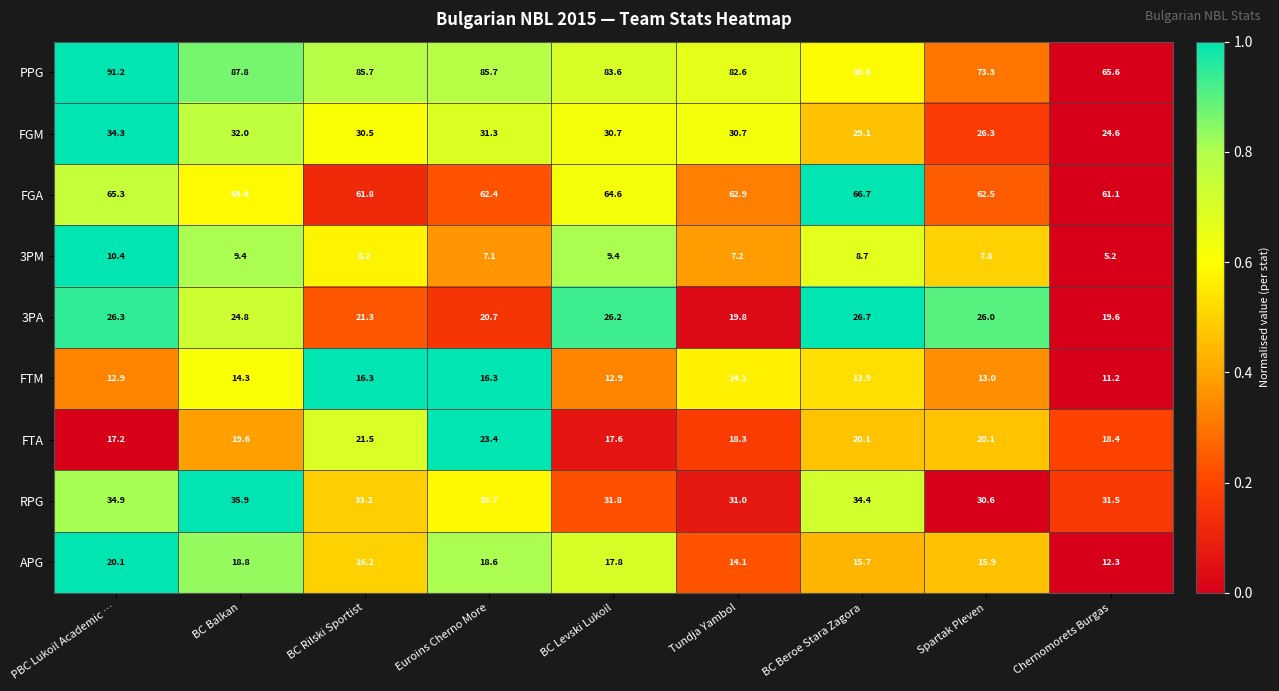

Rank the series at Spartak Pleven from lowest to highest value.

3PM, FTM, APG, FTA, 3PA, FGM, RPG, FGA, PPG